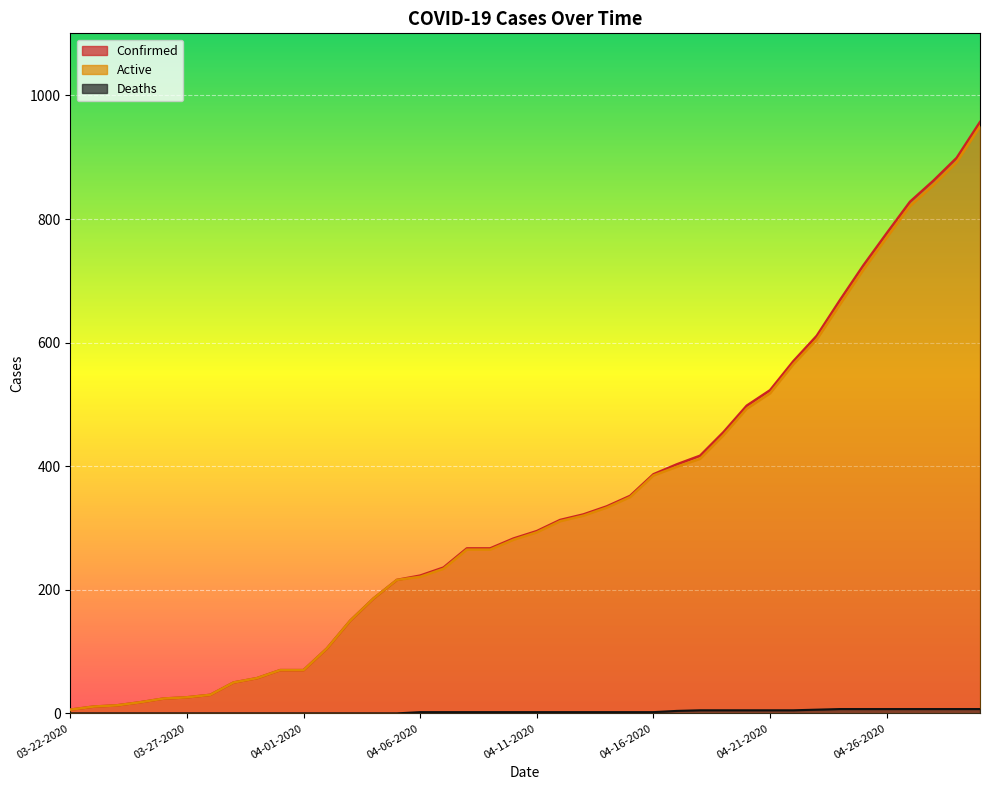

How many categories are shown in the chart?

40